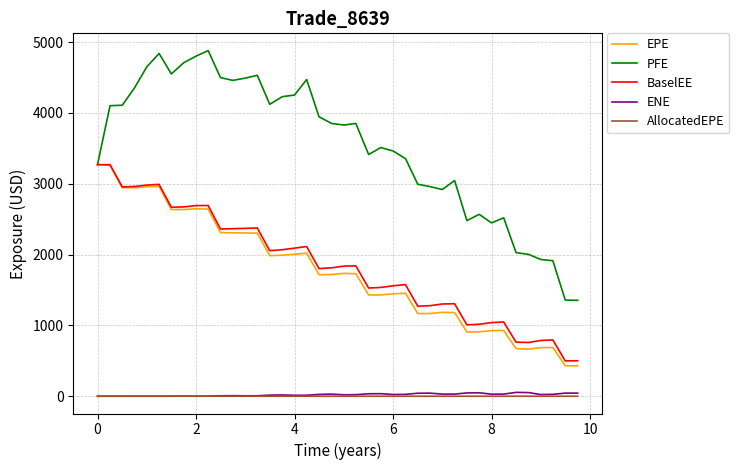

Does the chart have visible grid lines?

Yes